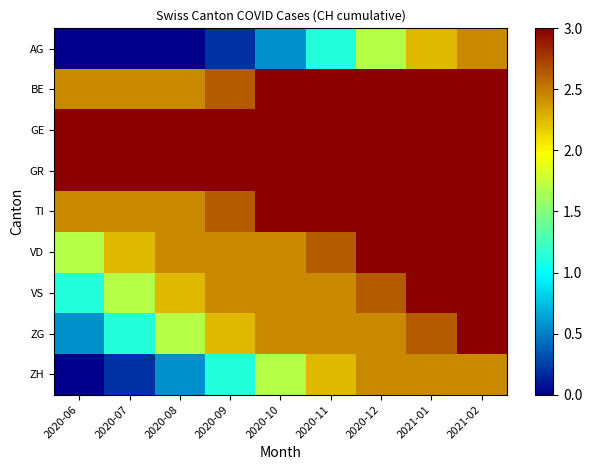

Which series has the widest spread of values?

AG